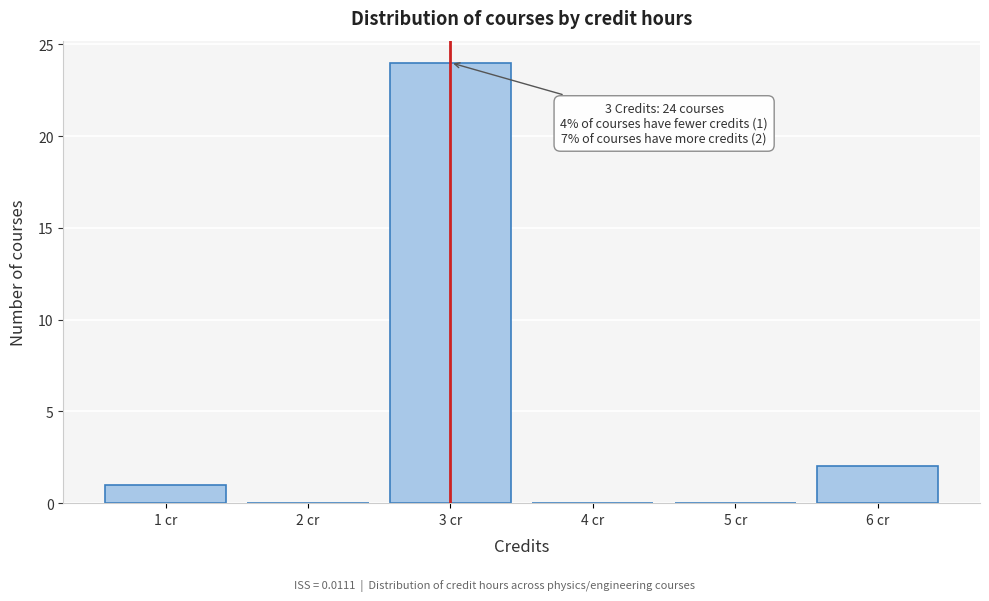

Which range on the x-axis has the tallest bar?

2.5 to 3.5